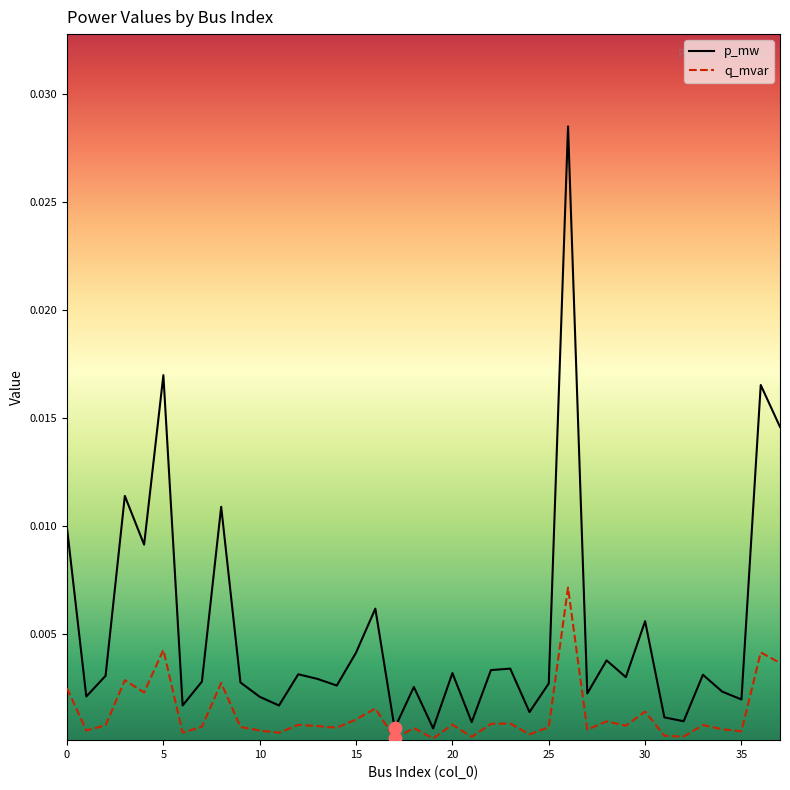

What are all the series names shown in the legend?

p_mw, q_mvar